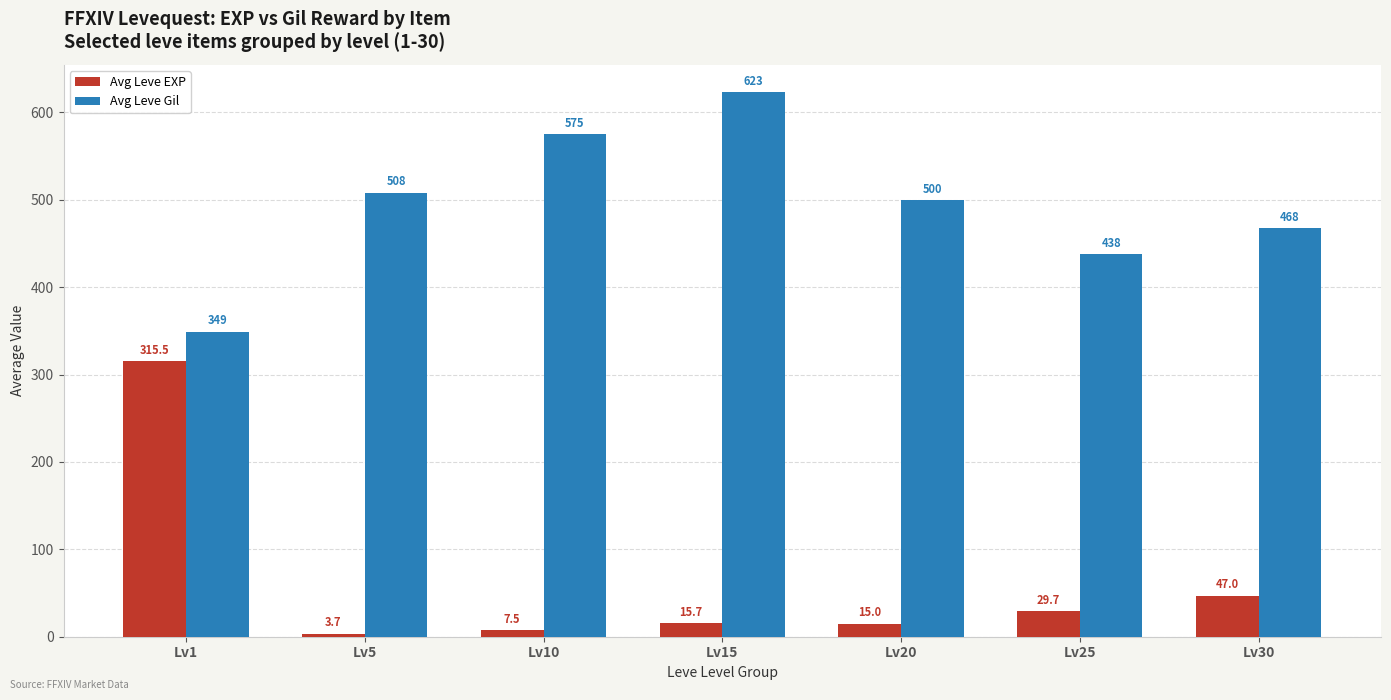

What is the smallest value displayed?

3.7